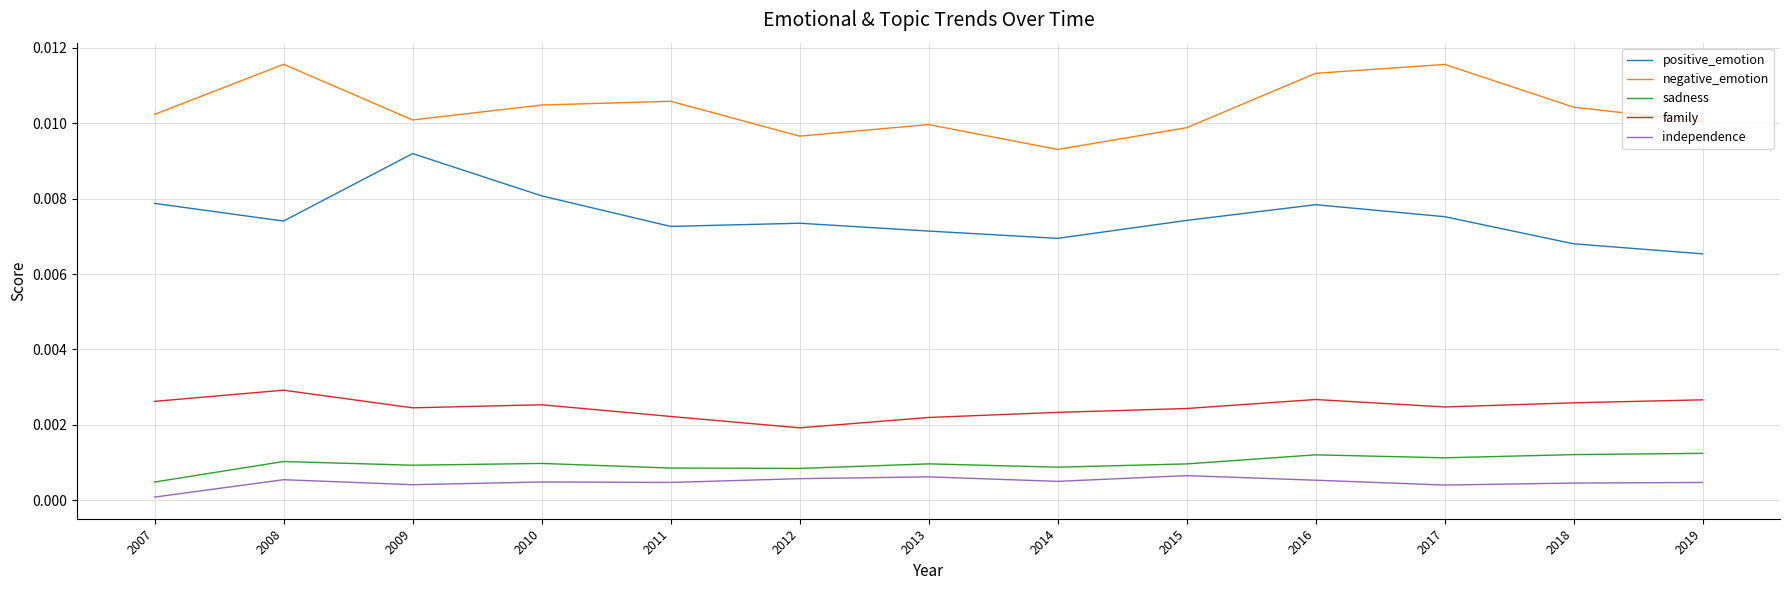

At which category does family reach its first local peak?

2008